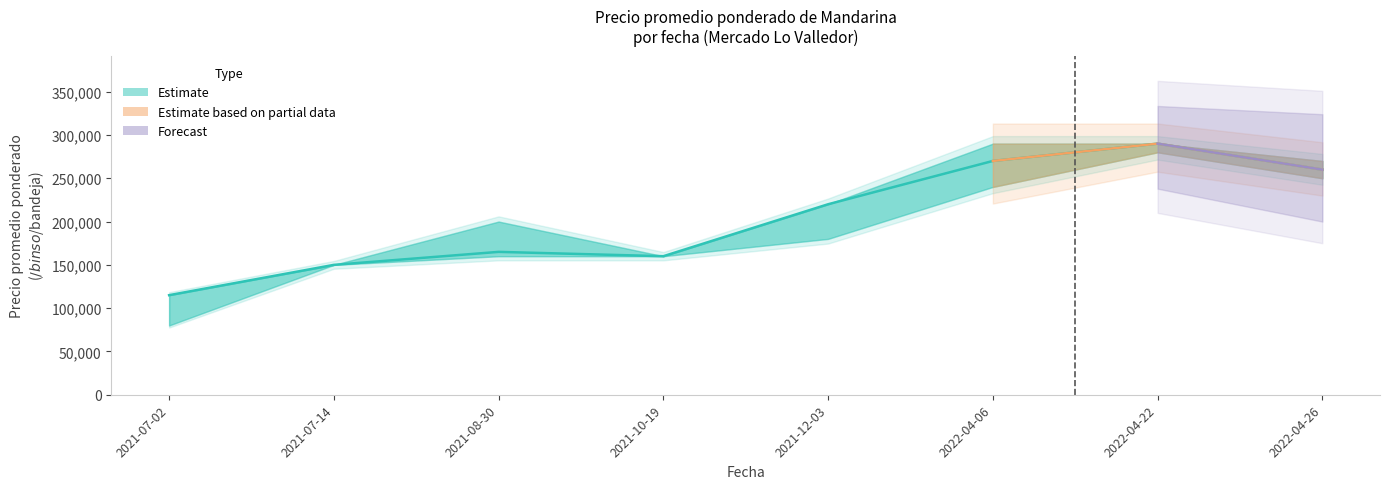

What position from the left is 2022-04-22?

7